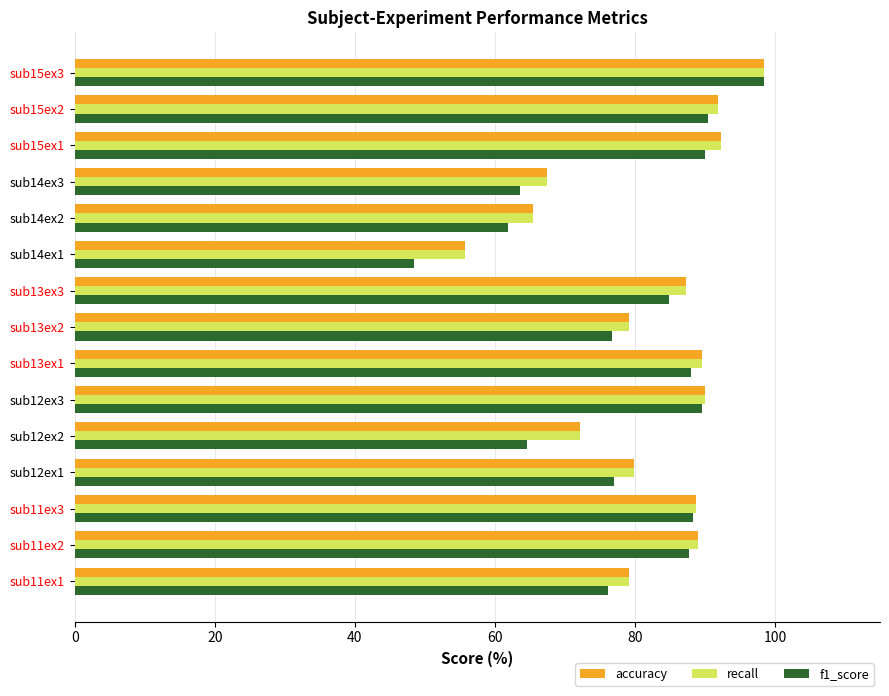

What value does the recall series have at sub14ex3?

67.4